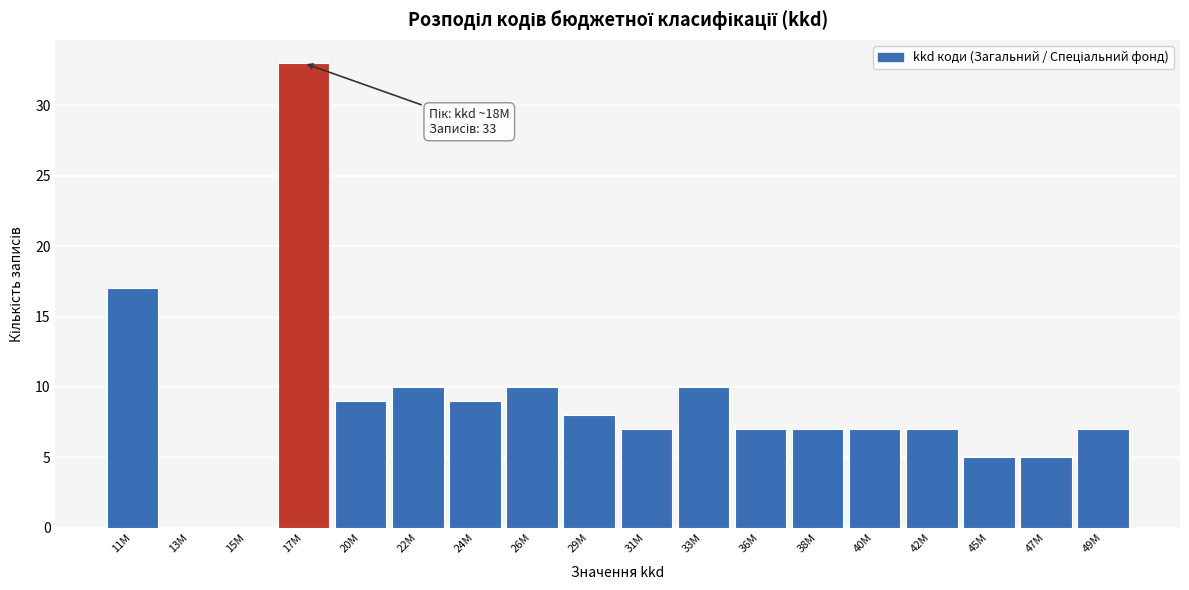

Reading right to left, list all the values displayed in this chart.

49M=7	47M=5	45M=5	42M=7	40M=7	38M=7	36M=7	33M=10	31M=7	29M=8	26M=10	24M=9	22M=10	20M=9	17M=33	15M=0	13M=0	11M=17